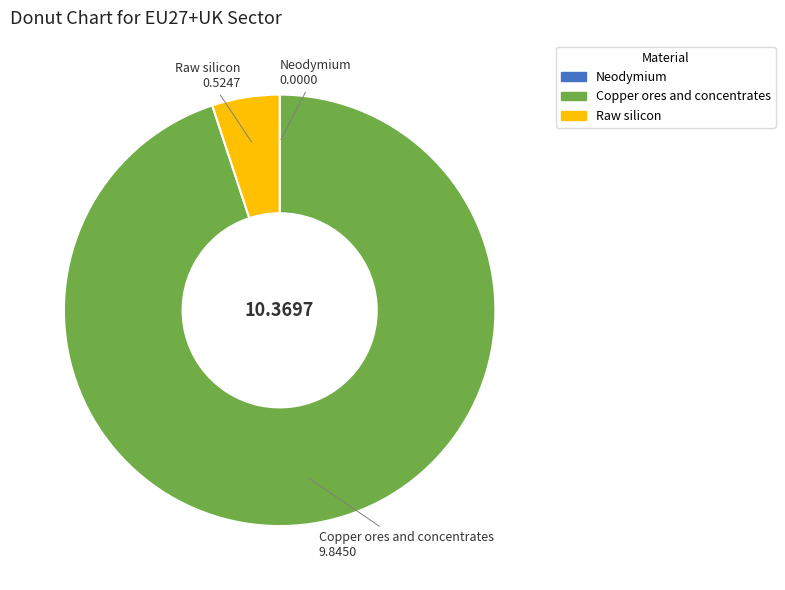

Does Raw silicon represent more than half of the total?

No